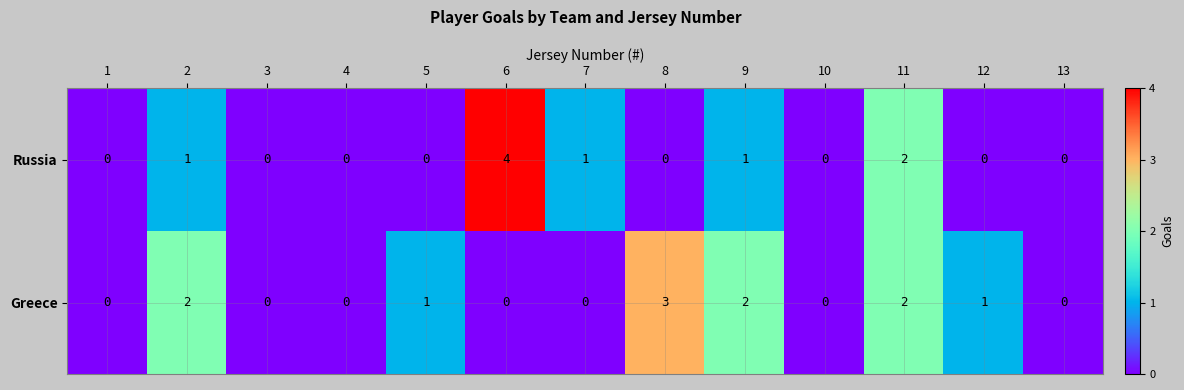

Which series has the largest total across all categories?

Greece